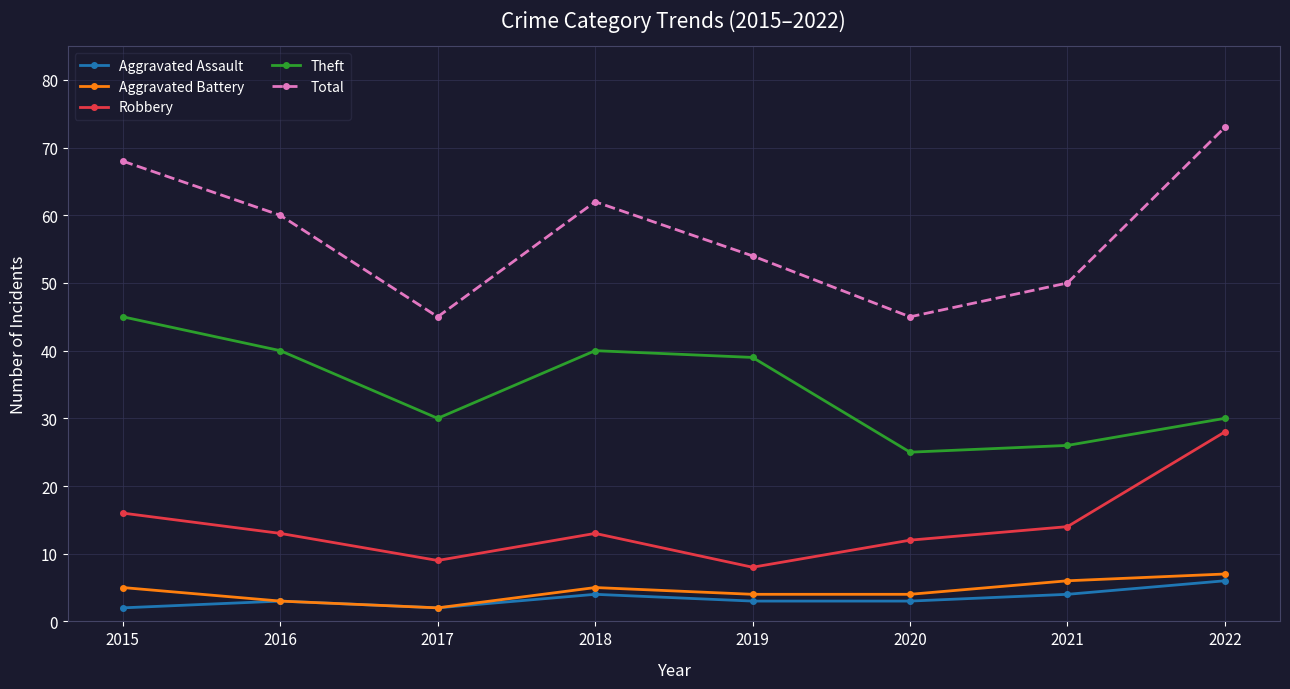

The value of Total at 2018 is 87. True or false?

False